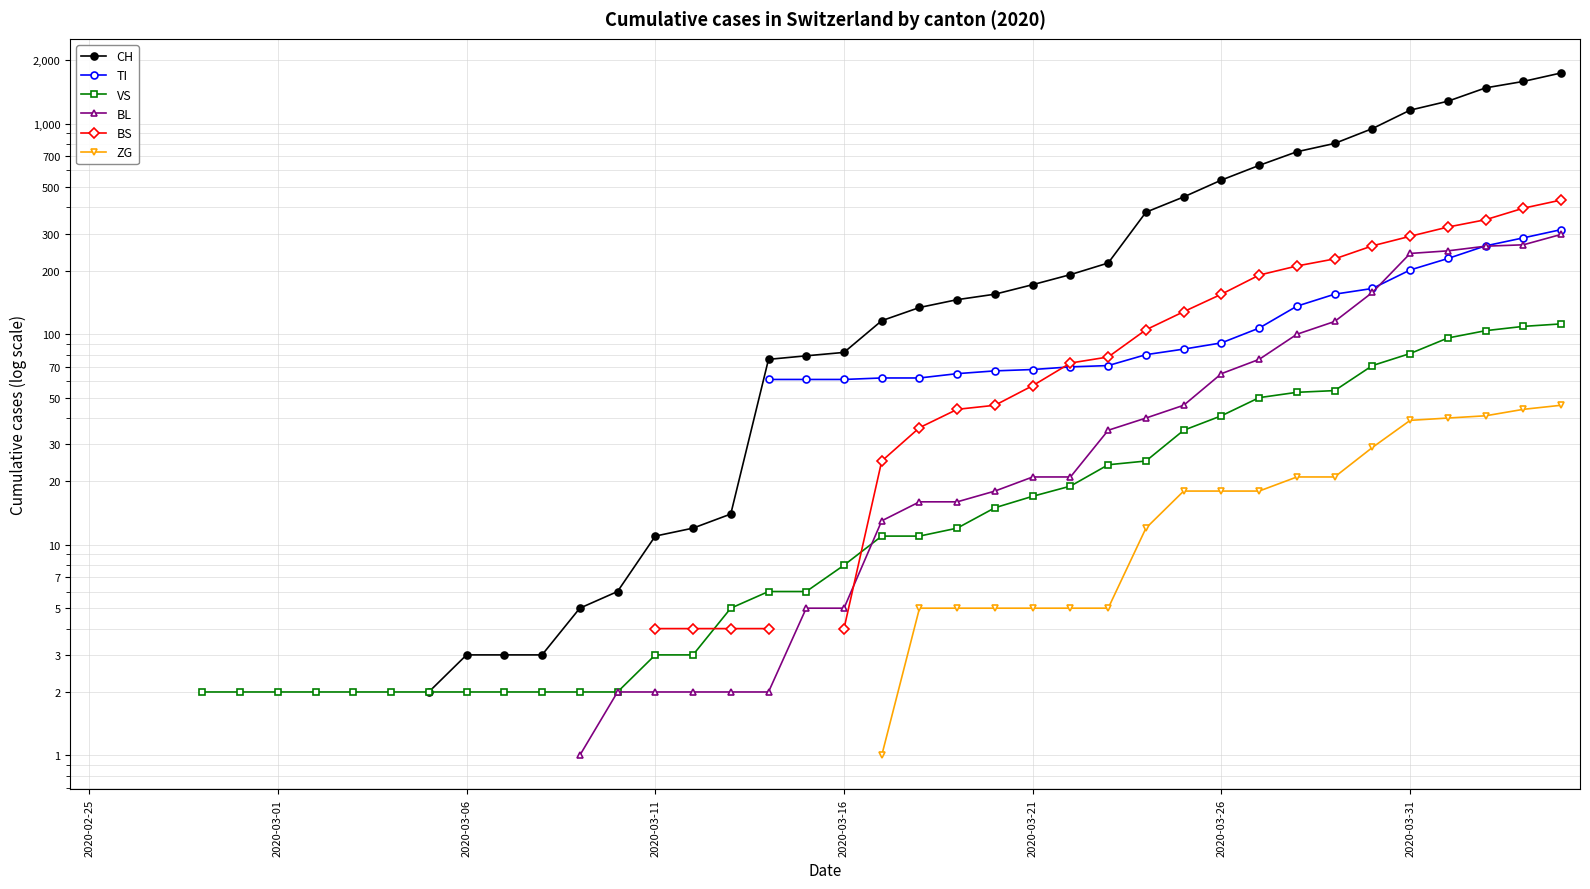

How many lines are shown in the chart?

6